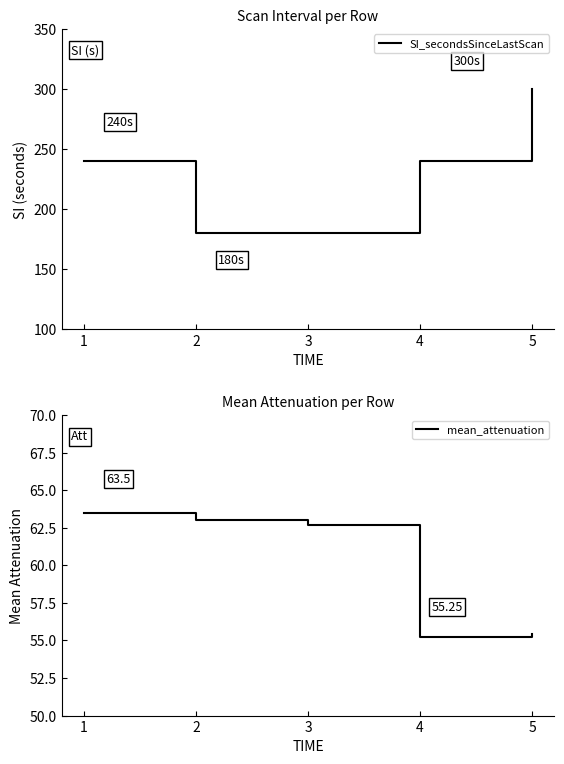

Reading left to right, transcribe all the data shown in this chart.

SI_secondsSinceLastScan: 240.0	180.0	180.0	240.0	300.0
mean_attenuation: 63.5	63.0	62.7	55.2	55.4